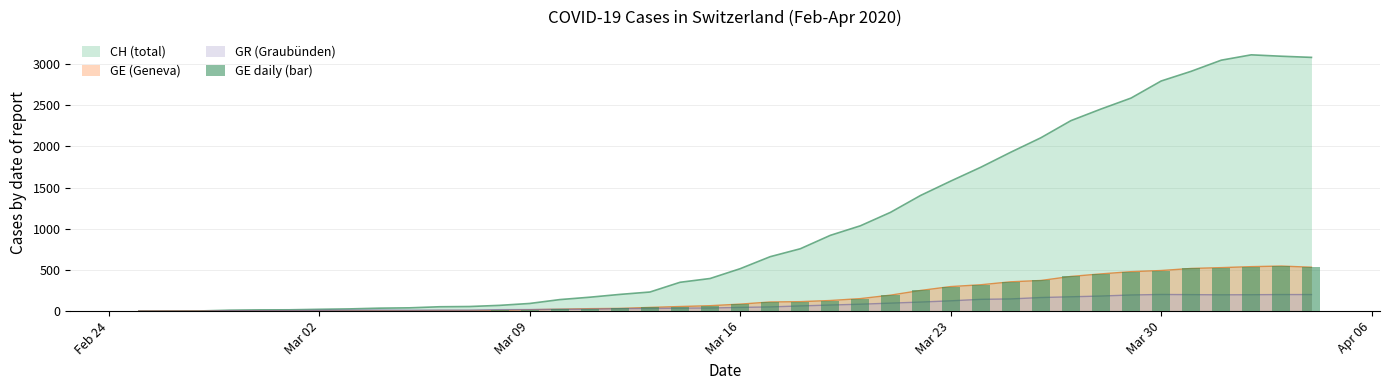

What is the sum of all values?

7213